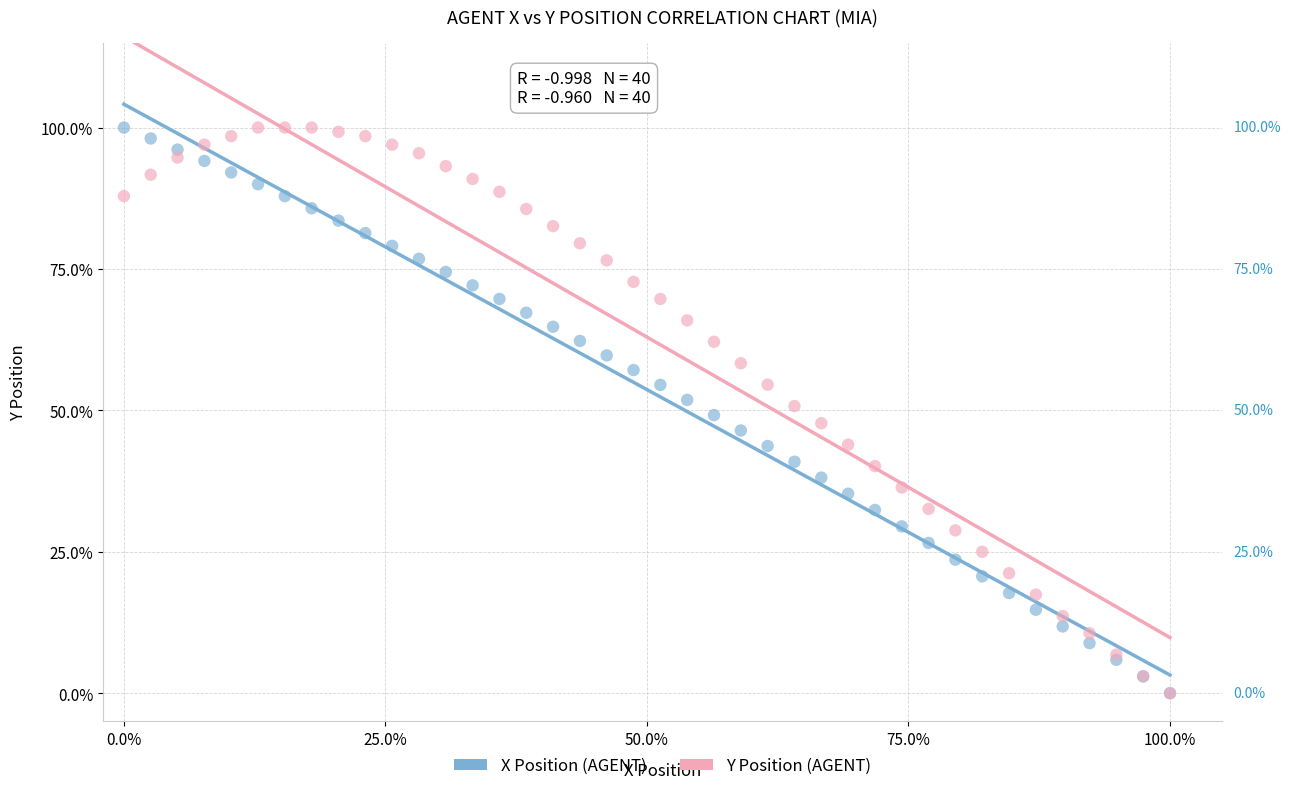

What are all the series names shown in the legend?

X Position (AGENT), Y Position (AGENT)